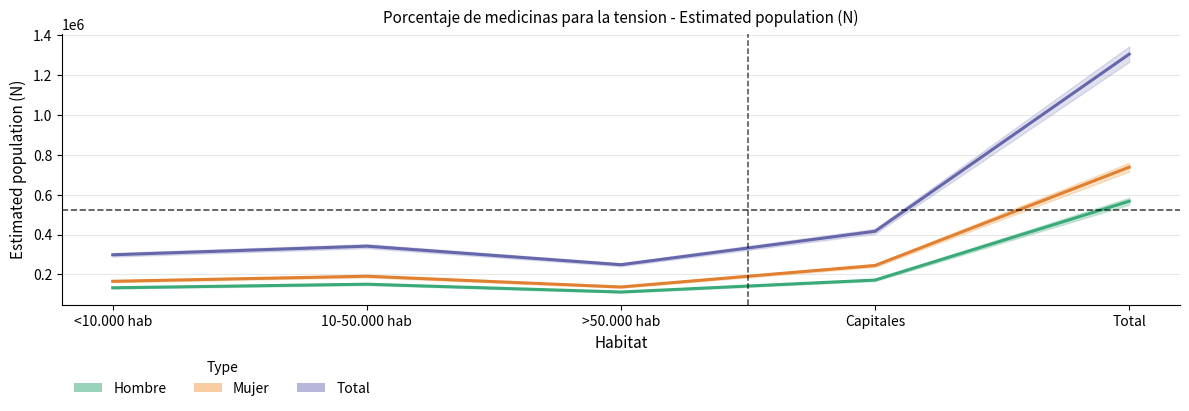

List the series in order of their peak value, highest first.

Total, Mujer, Hombre